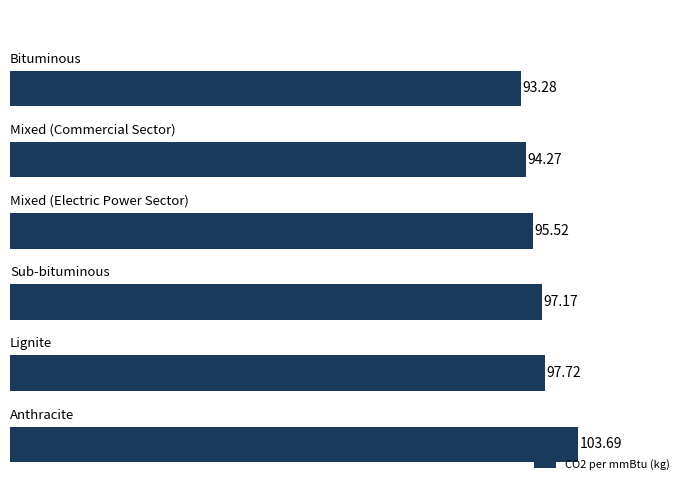

What is the minimum value shown in the chart?

93.3